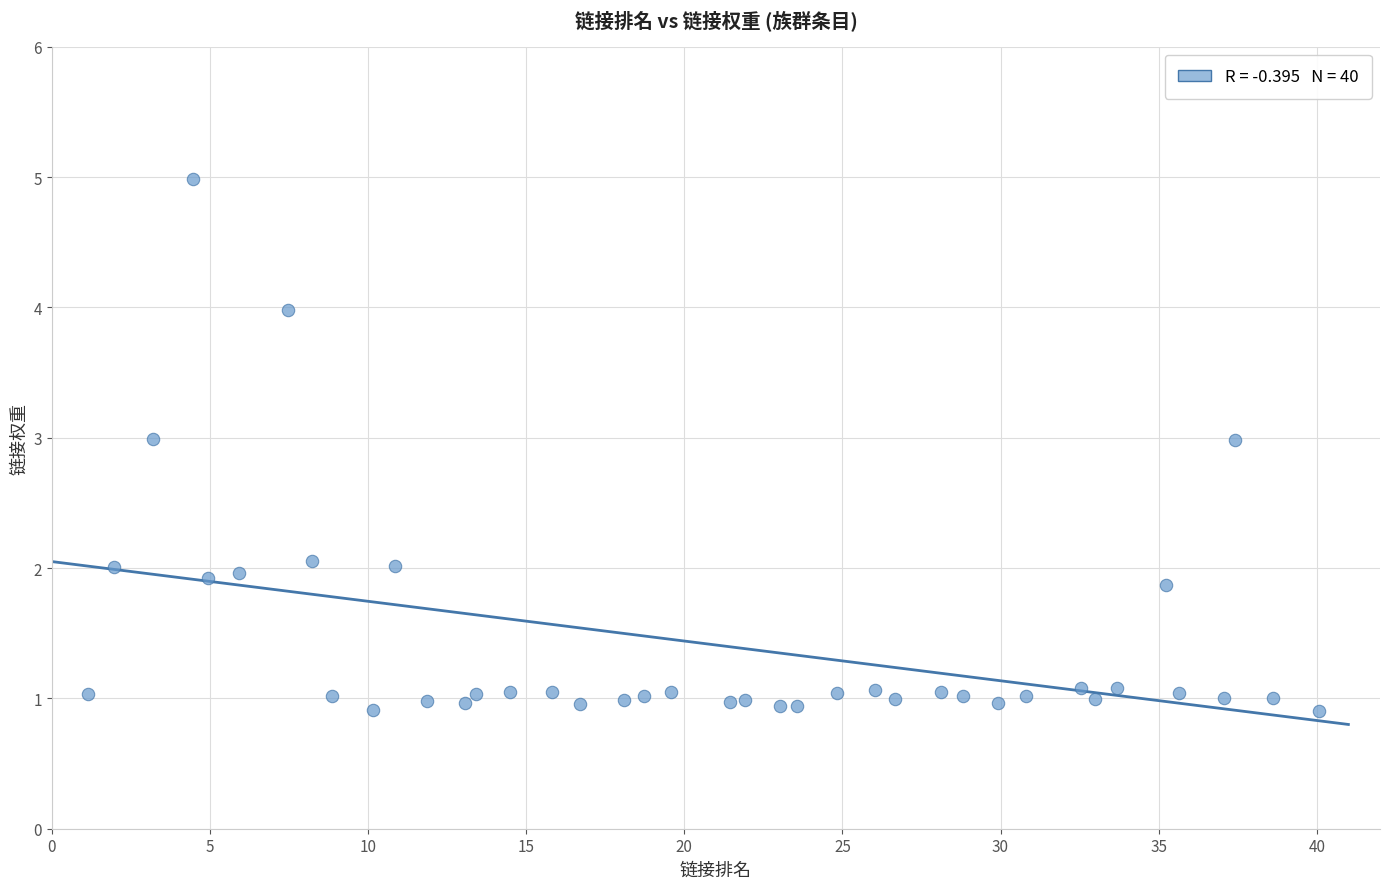

What is the range of Y values (max minus min)?

4.1